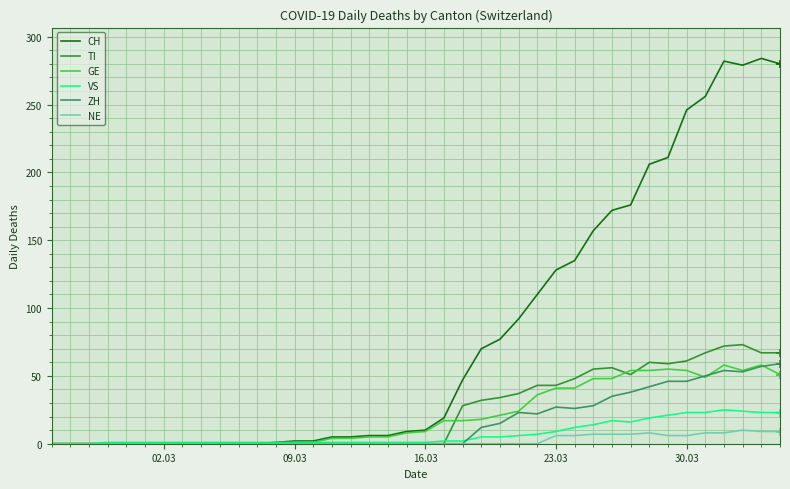

Which series has the largest range (max minus min)?

CH